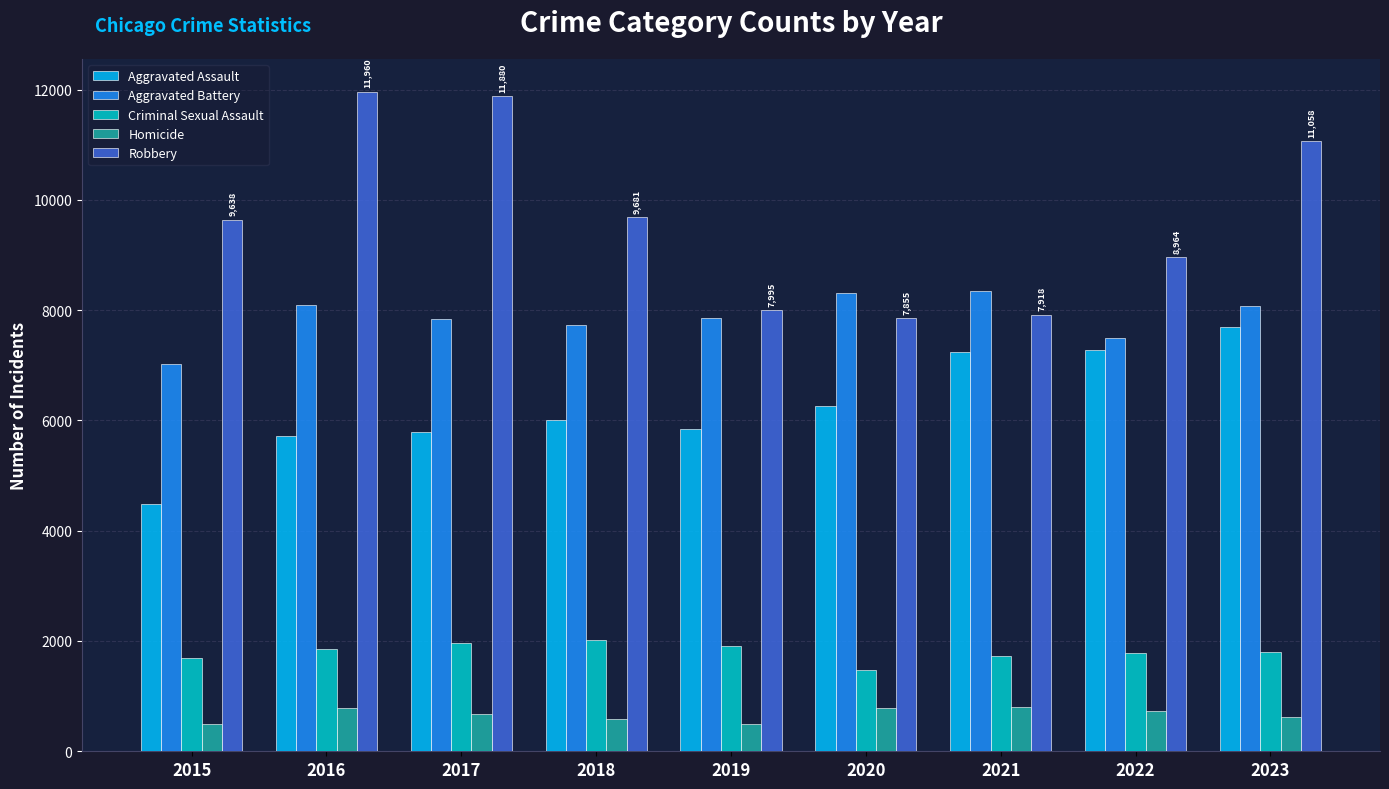

What is the maximum value shown in the chart?

11960